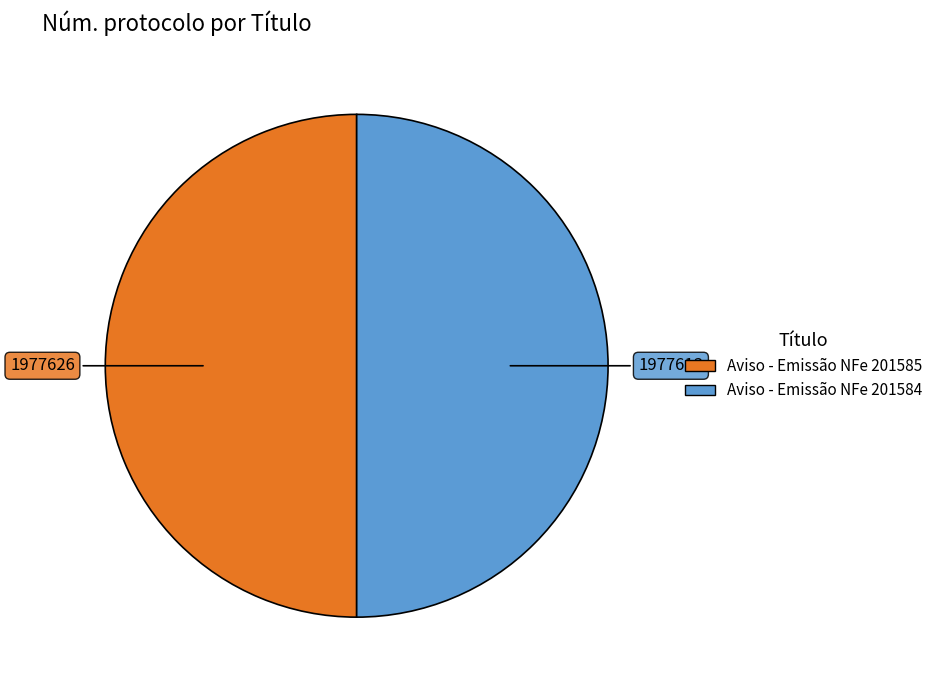

The Aviso - Emissão NFe 201585 slice represents 55% of the pie. True or false?

False